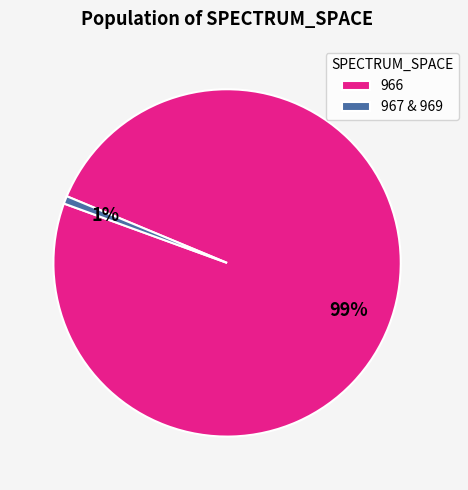

How many slices are in this pie chart?

2